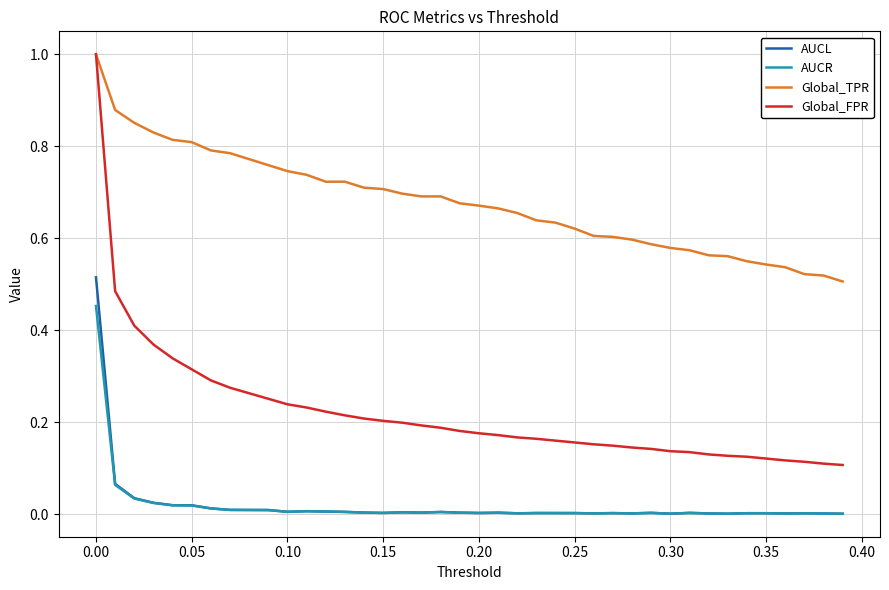

Which series has the widest spread of values?

Global_FPR